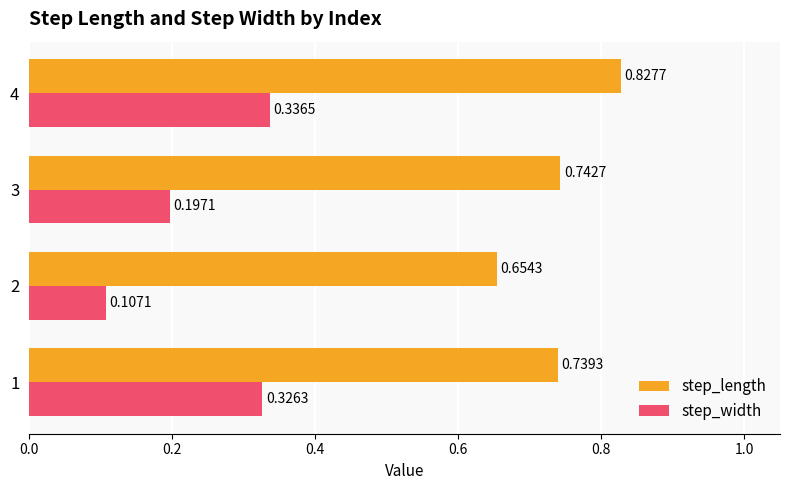

What is the sum of the step_length values at 3 and 1?

1.5